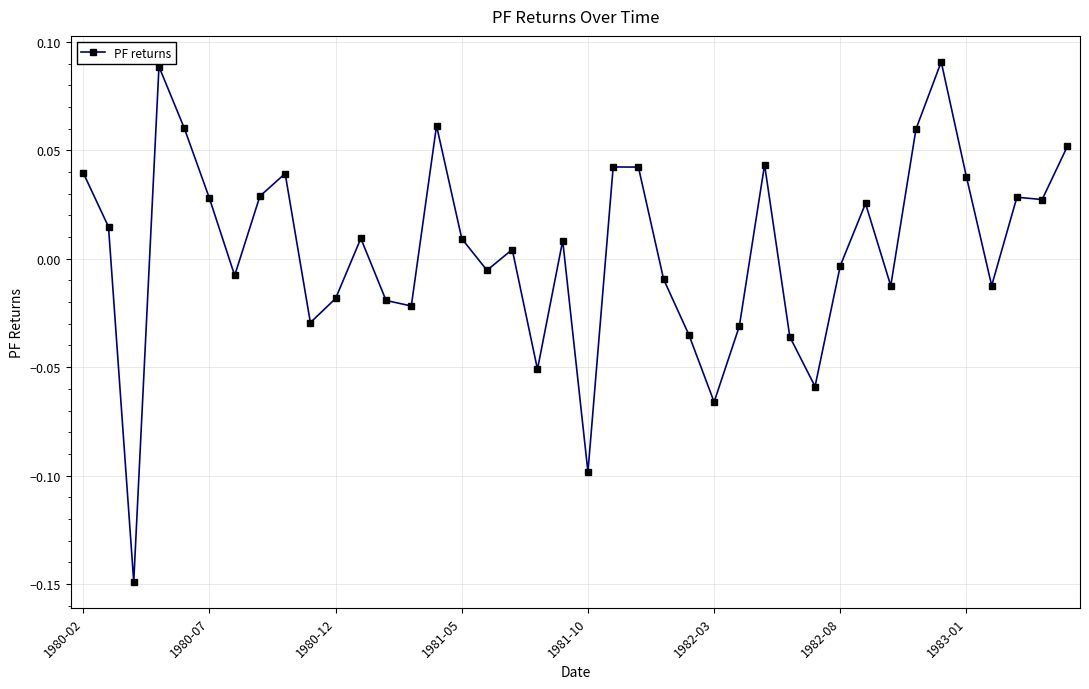

True or false: the data has more than 2 interior local peaks.

True